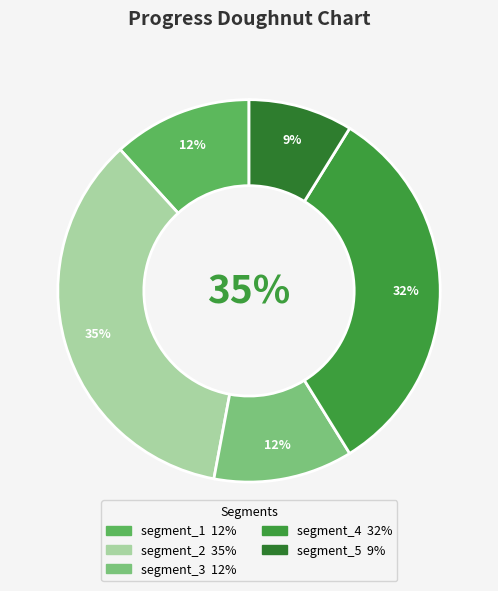

What percentage is the segment_2 slice, to the nearest percent?

35%